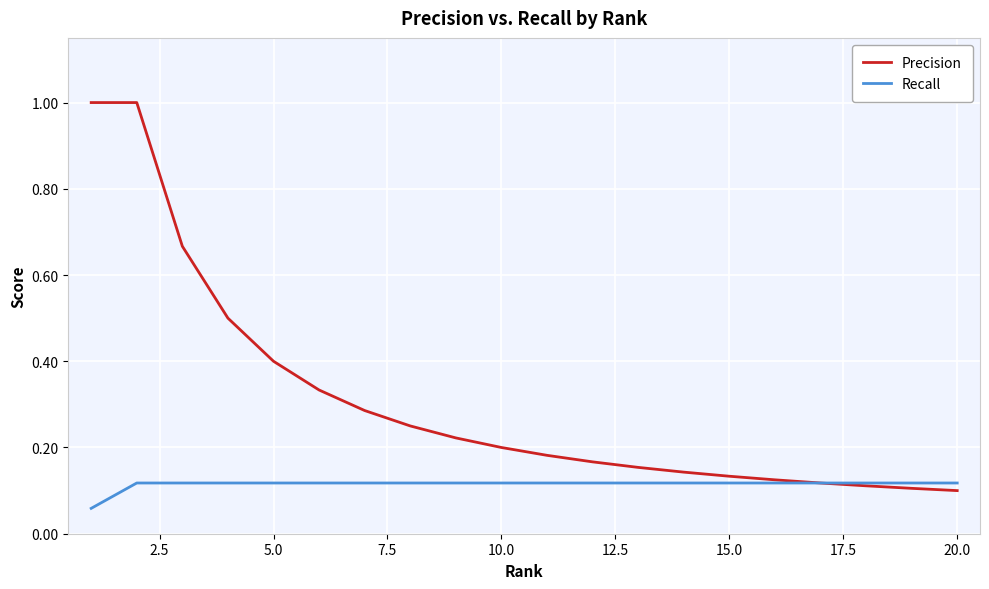

List the series in order of their overall mean, lowest first.

Recall, Precision